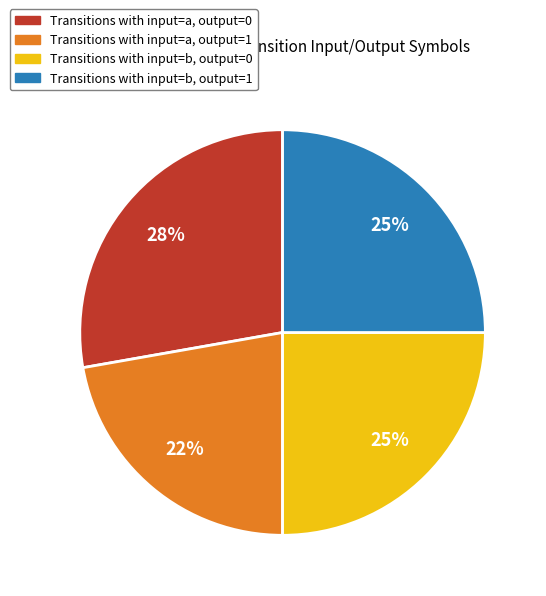

Is there a majority slice in this chart?

No